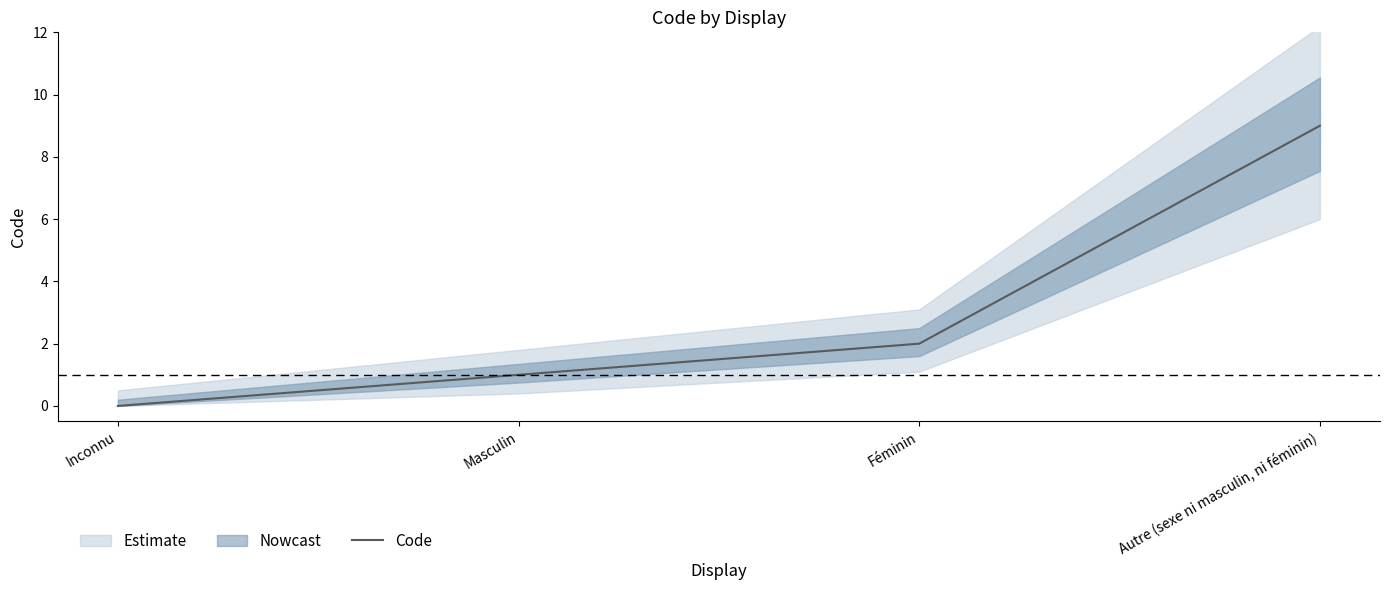

Reading left to right, extract all data points from this chart.

0	1	2	9